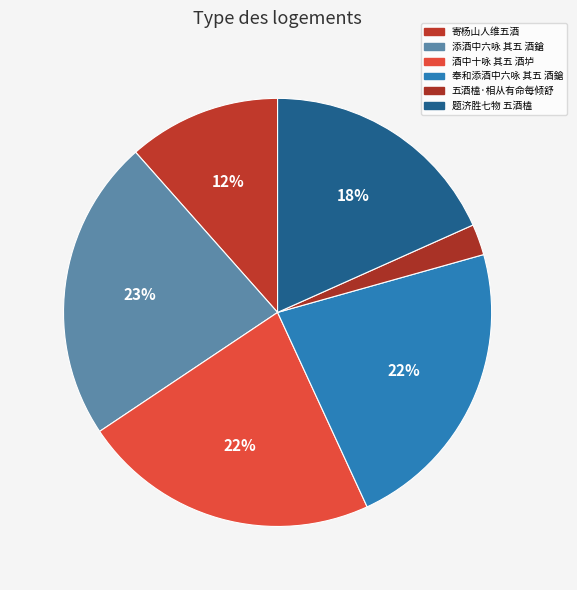

Approximately how many times larger is the value at 酒中十咏 其五 酒垆 compared to 添酒中六咏 其五 酒鎗?

1.0